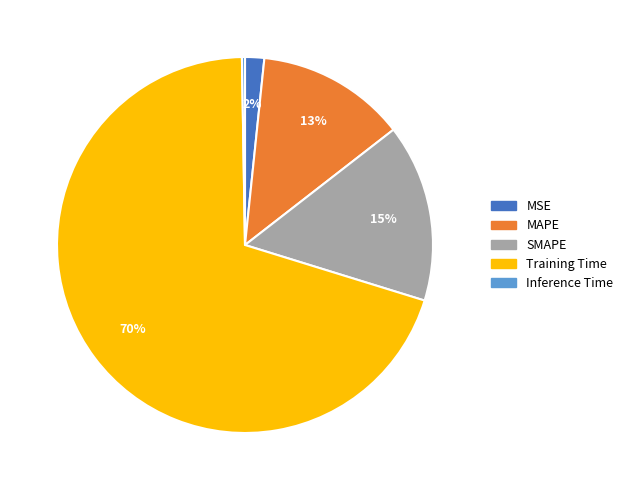

Which category has the biggest portion of the pie?

Training Time